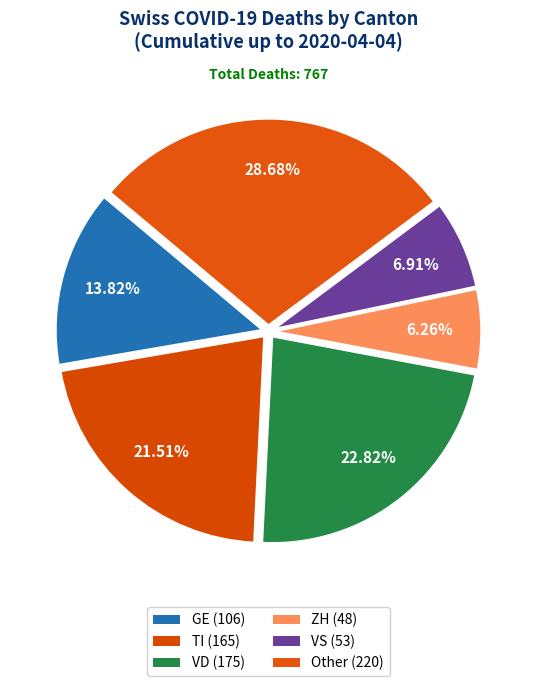

How many slices are in this pie chart?

6